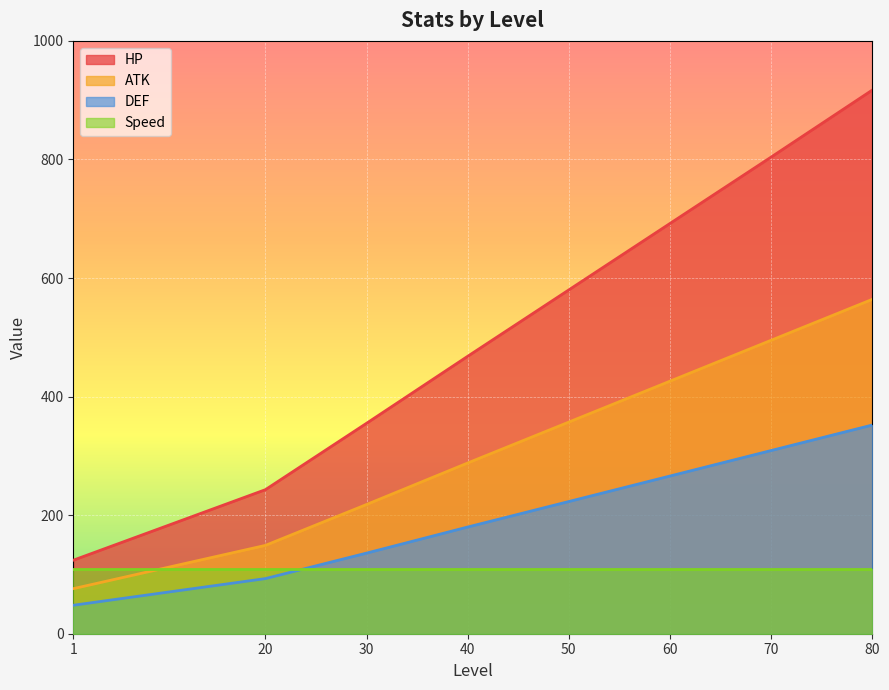

How many values in the DEF series exceed 223?

3